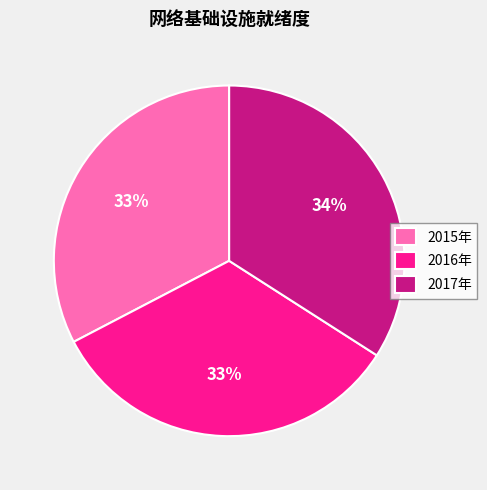

Which has a higher value, 2016年 or 2017年?

2017年